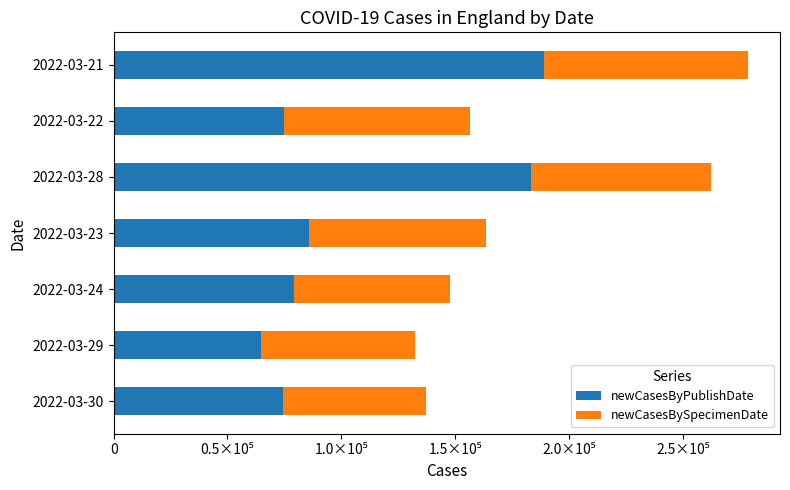

What are all the series names shown in the legend?

newCasesByPublishDate, newCasesBySpecimenDate